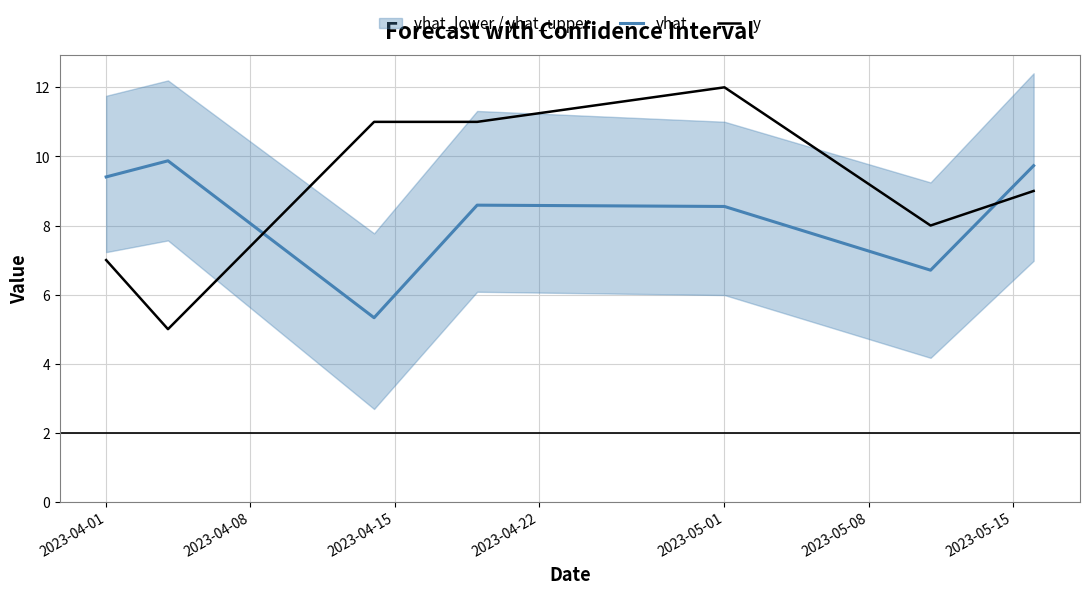

The value of y at 2023-05-01 is 12.0. True or false?

True